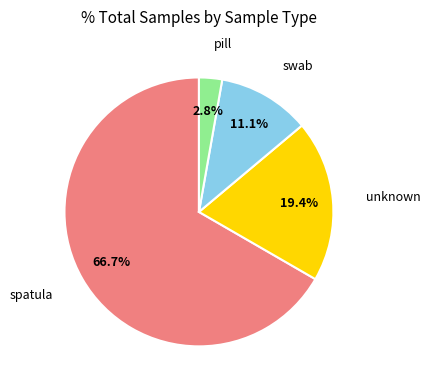

Count the number of slices in the pie.

4